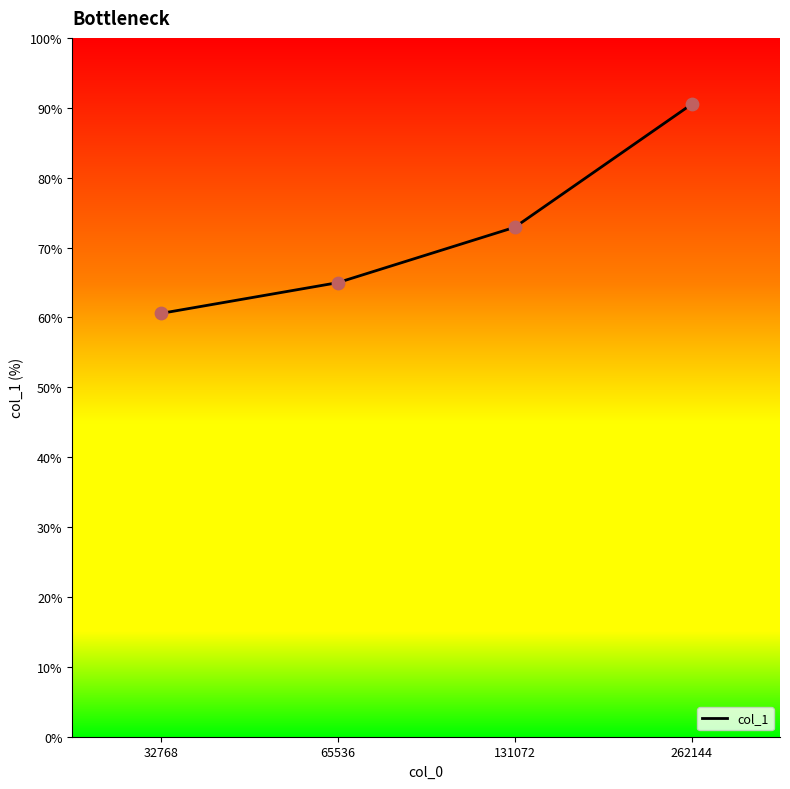

What is the change in value from 32768 to 131072?

+12.3